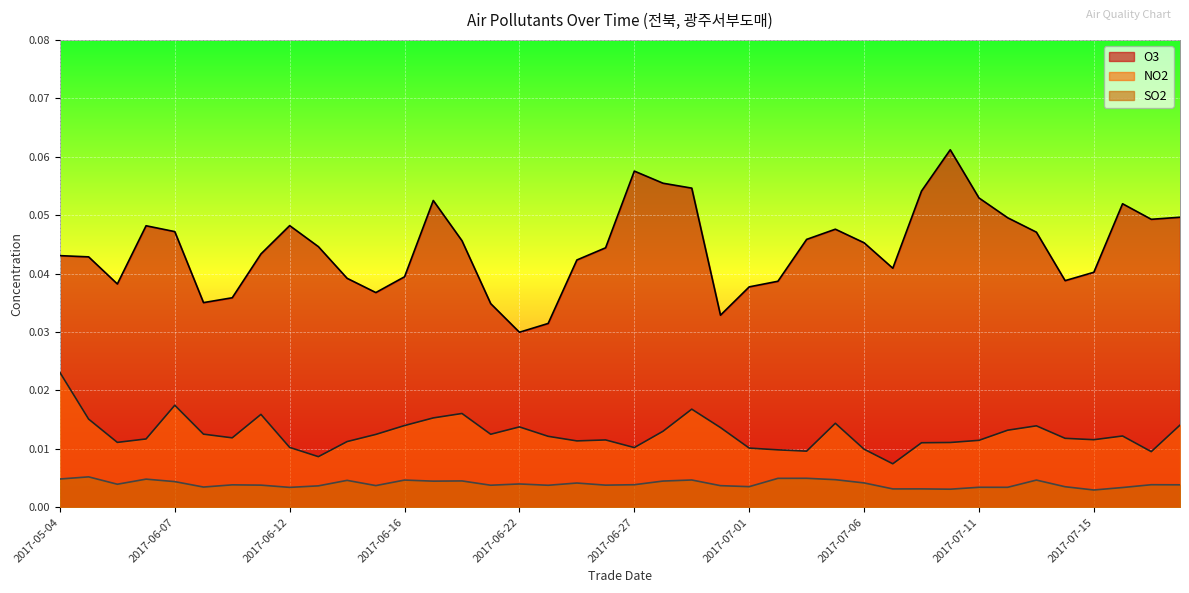

True or false: SO2 and O3 intersect in this chart.

False